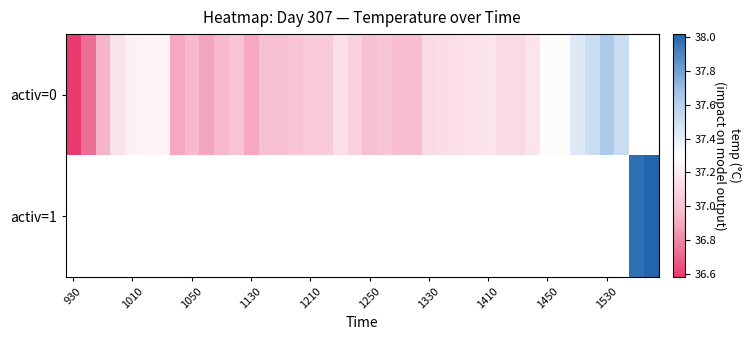

Which category has the lowest value across all series?

930